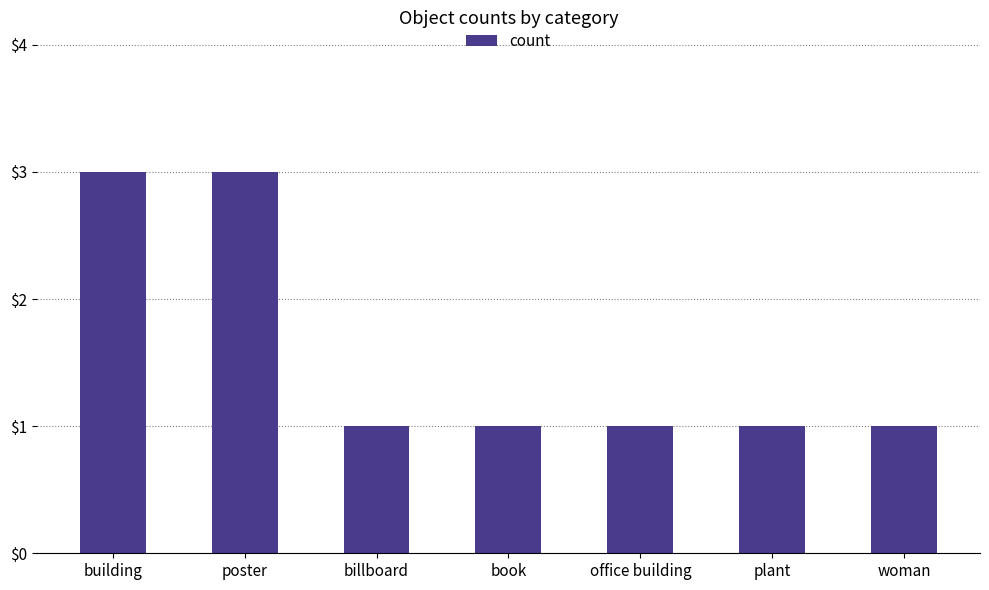

Approximately how many times larger is the value at office building compared to billboard?

1.0